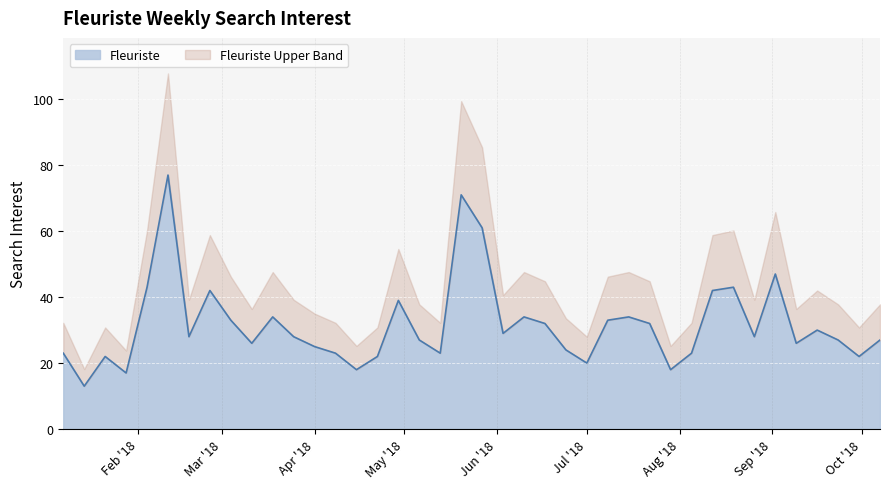

True or false: the data shows 39 at 2018-04-29.

True